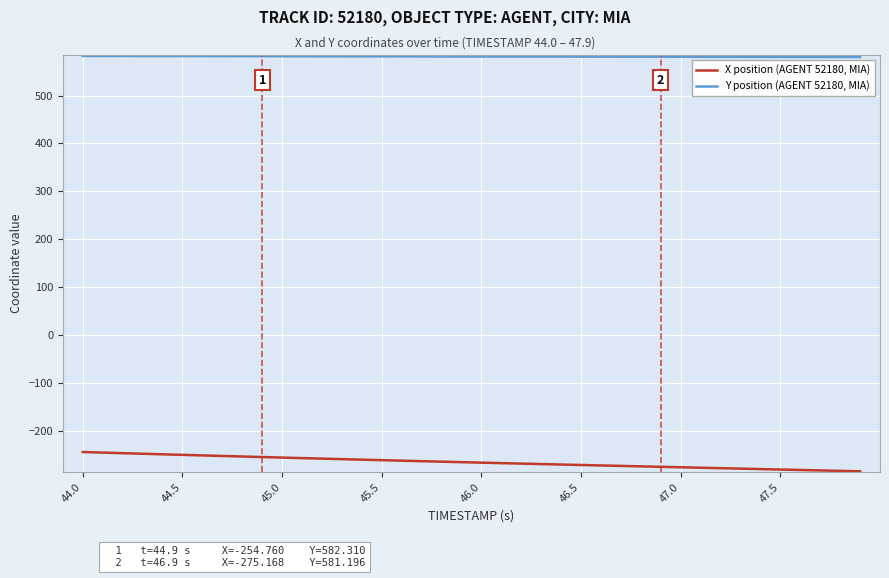

What are all the series names shown in the legend?

X position (AGENT 52180, MIA), Y position (AGENT 52180, MIA)